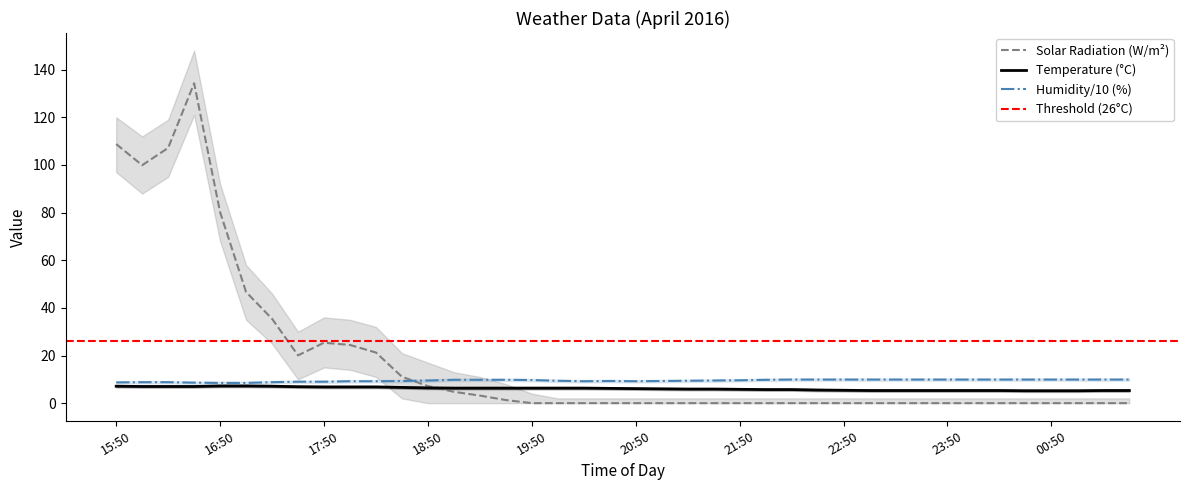

How many lines are shown in the chart?

3